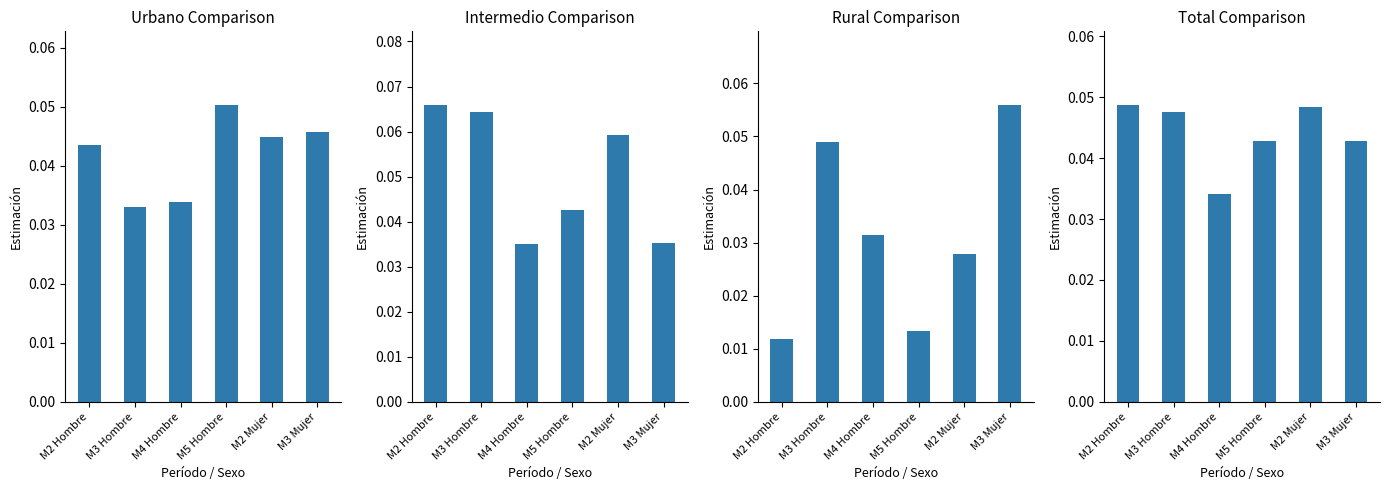

How many groups of bars are there?

6